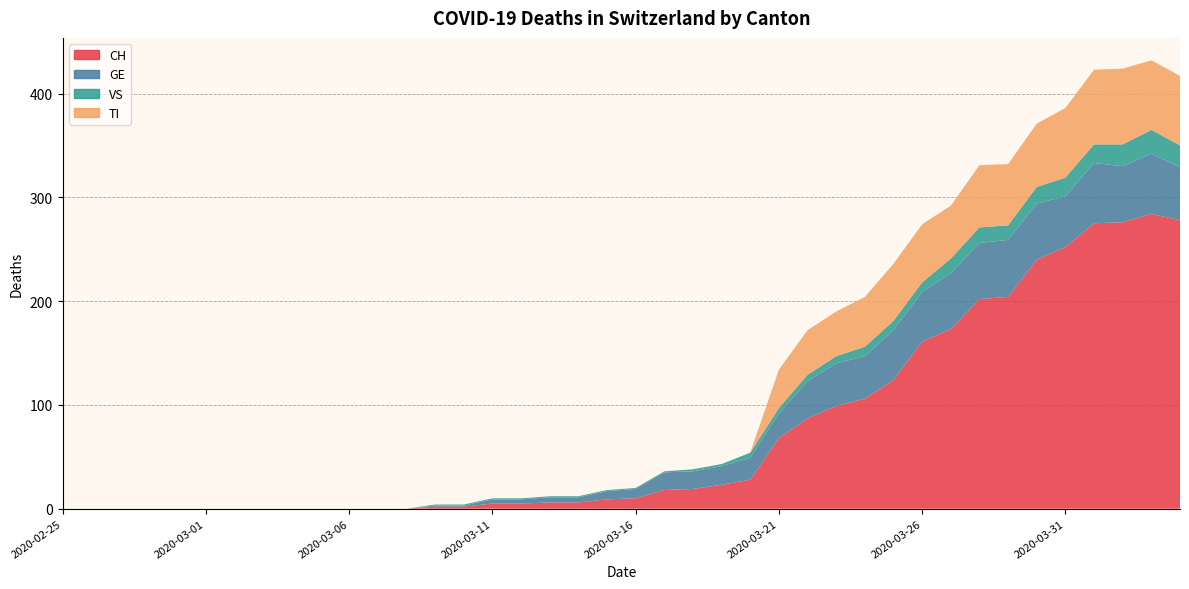

Reading left to right, extract all data points from this chart.

CH: 0	0	0	0	0	0	0	0	0	0	0	0	0	2	2	5	5	6	6	9	10	18	19	23	28	68	87	99	106	124	161	173	202	204	240	252	275	276	284	278
GE: 0	0	0	0	0	0	0	0	0	0	0	0	0	1	1	4	4	5	5	8	9	17	17	18	21	24	36	41	41	48	48	54	54	55	54	49	58	54	58	51
VS: 0	0	0	0	0	0	0	0	0	0	0	0	0	1	1	1	1	1	1	1	1	1	2	2	5	5	6	7	9	9	9	14	15	14	16	18	18	21	23	21
TI: 0	0	0	0	0	0	0	0	0	0	0	0	0	0	0	0	0	0	0	0	0	0	0	0	0	37	43	43	48	55	56	51	60	59	61	67	72	73	67	67